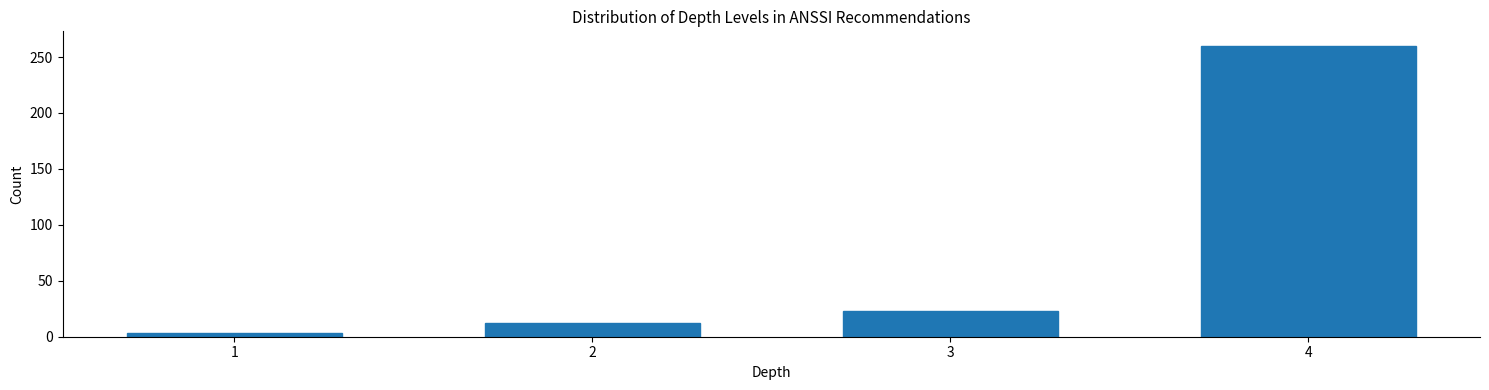

Reading left to right, transcribe all the data shown in this chart.

1=3	2=12	3=23	4=260